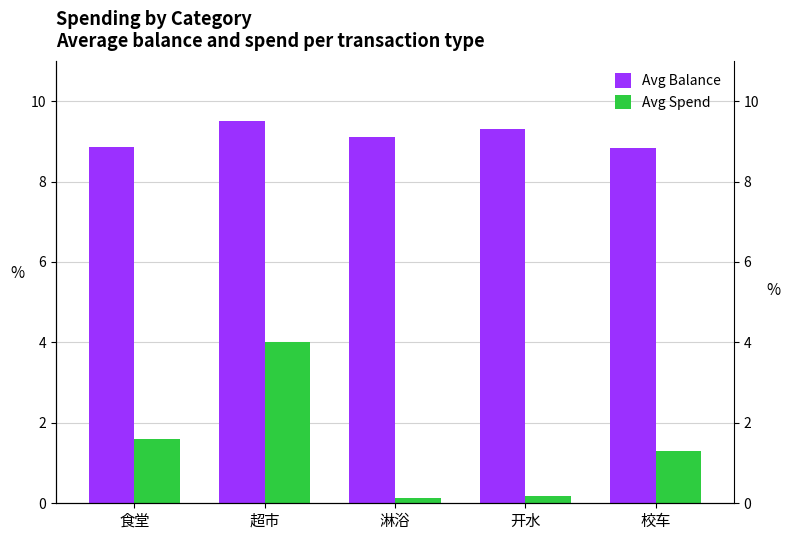

Reading left to right, what are all the values shown in this chart?

Avg Balance: 食堂=8.9	超市=9.5	淋浴=9.1	开水=9.3	校车=8.8
Avg Spend: 食堂=1.6	超市=4.0	淋浴=0.1	开水=0.2	校车=1.3